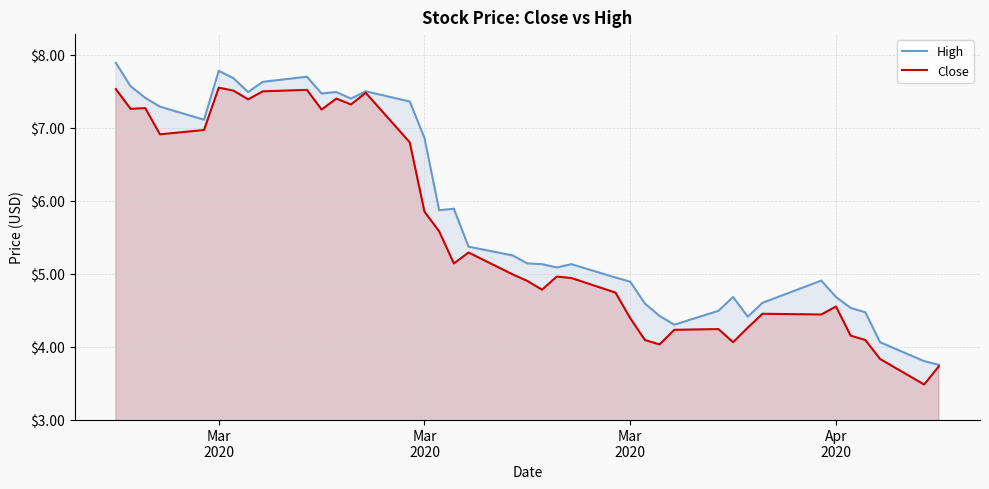

What is the smallest value displayed?

3.5